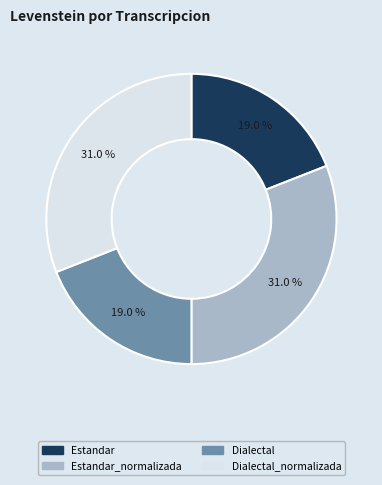

Is there a majority slice in this chart?

No